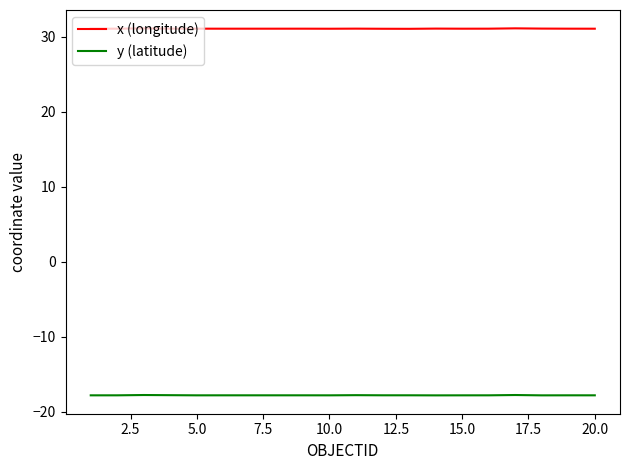

List the series in order of their peak value, highest first.

x (longitude), y (latitude)